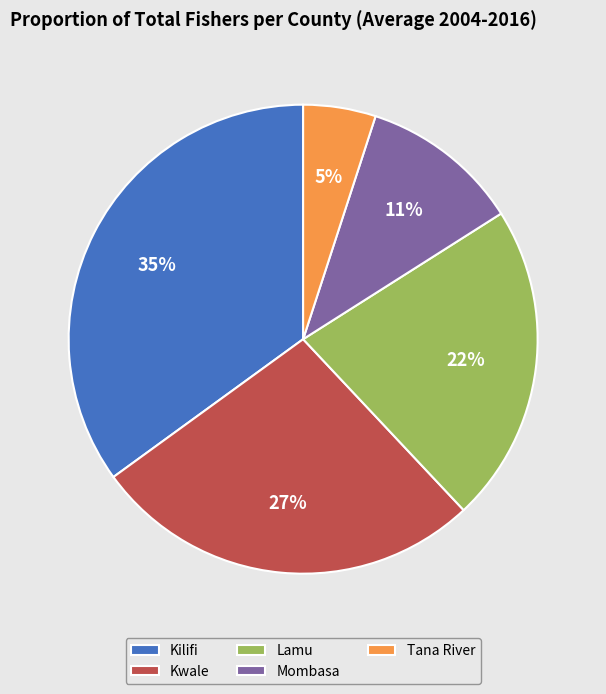

Is there any slice that represents more than half of the pie?

No